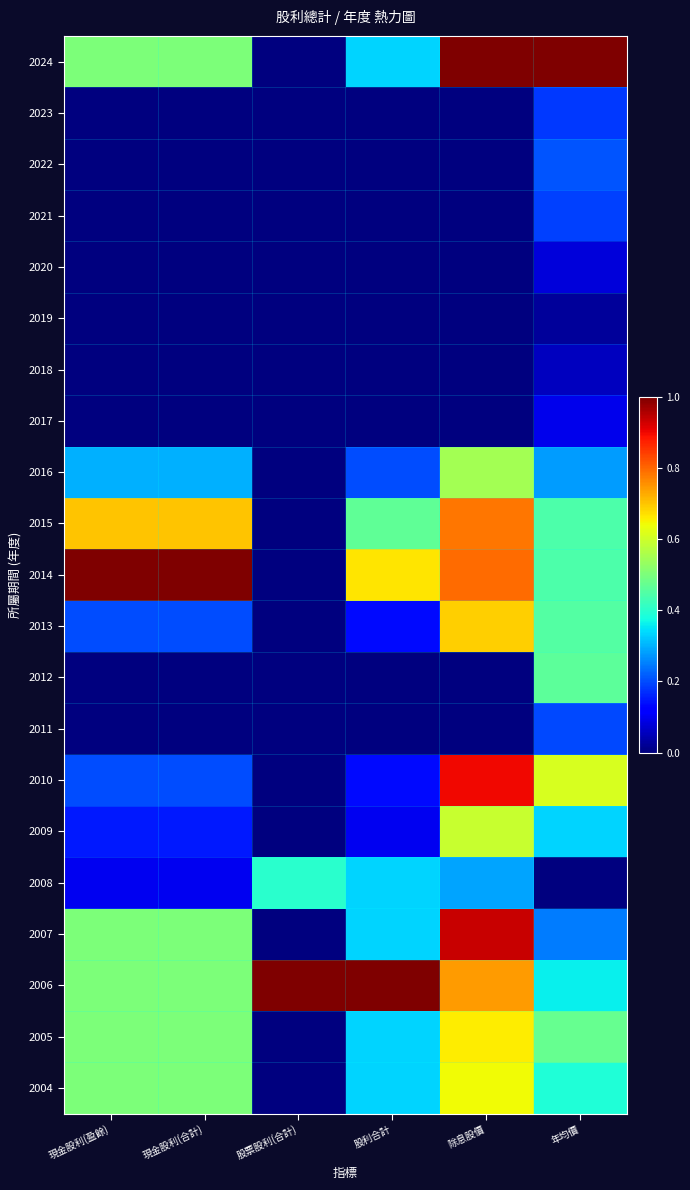

What is the difference between the highest and lowest values at 現金股利(盈餘)?

1.0